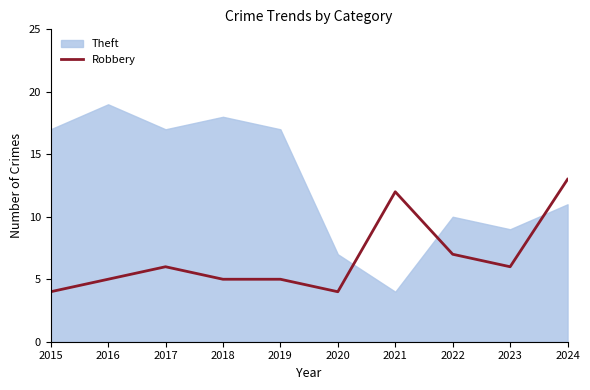

The value at 2016 is 5. True or false?

True